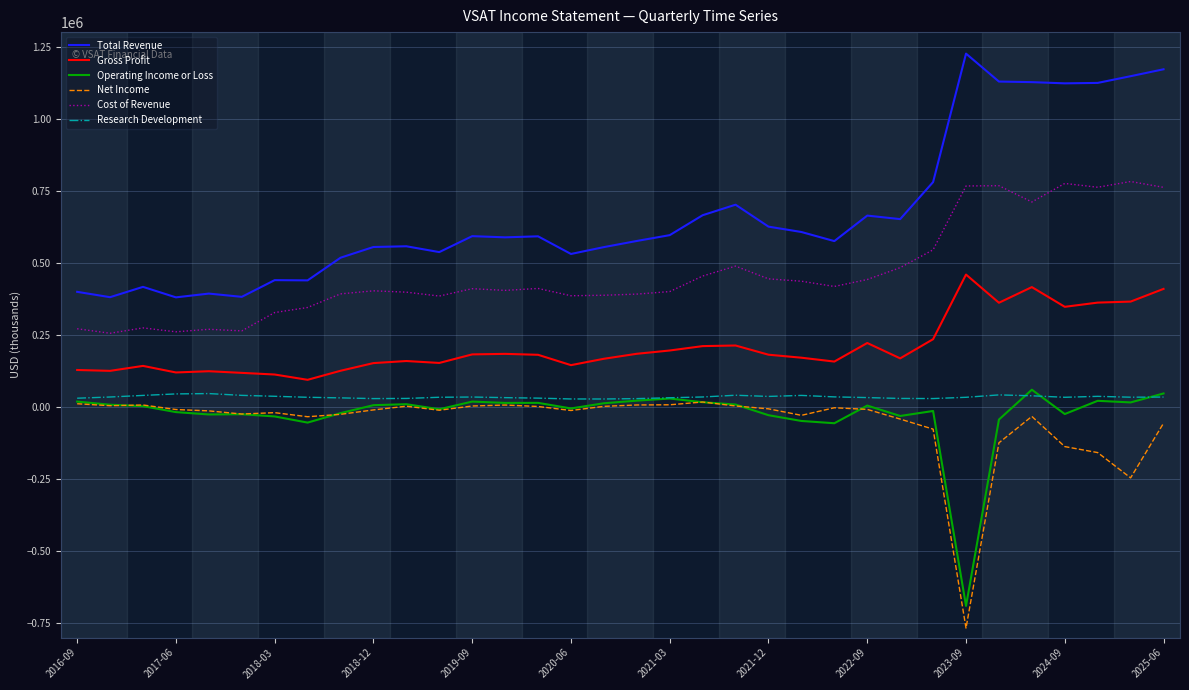

How many categories are shown in the chart?

34